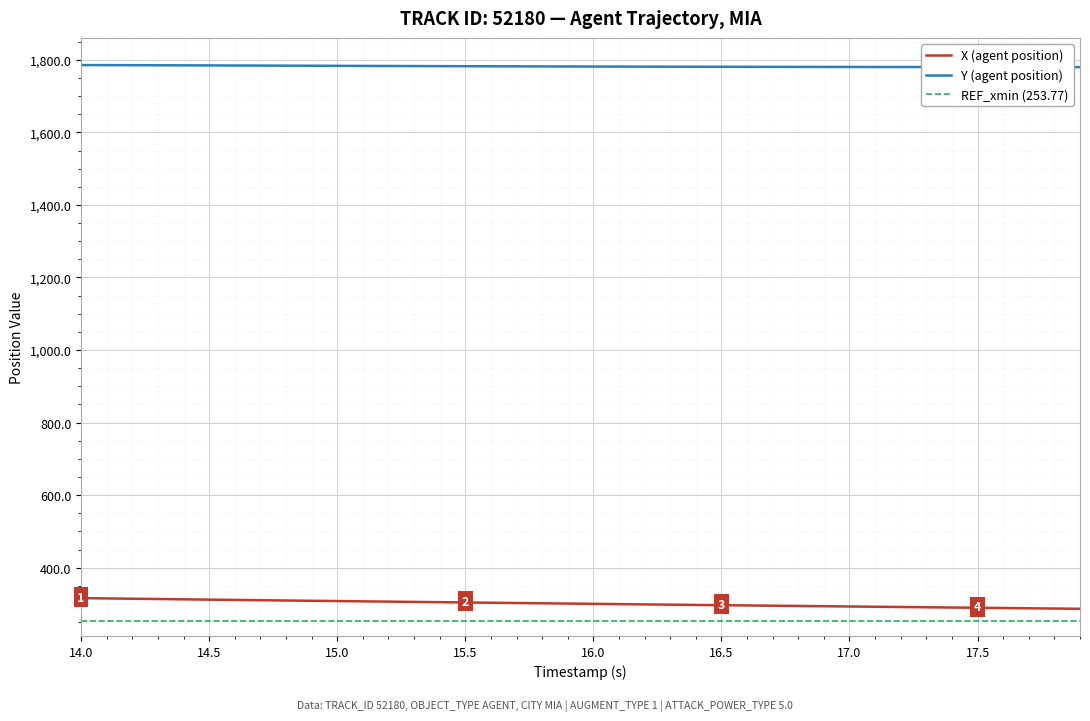

True or false: X (agent position) and Y (agent position) intersect in this chart.

False